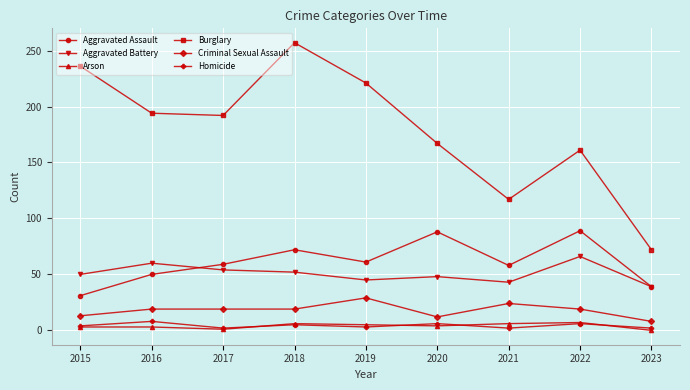

Which series has the largest range (max minus min)?

Burglary